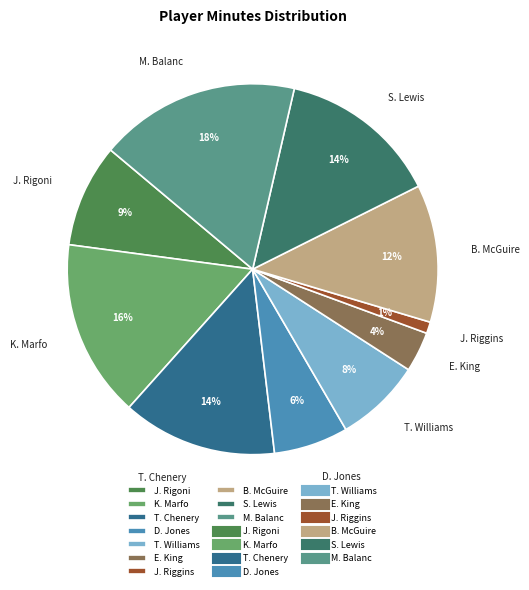

Does J. Rigoni account for over 50% of the chart?

No